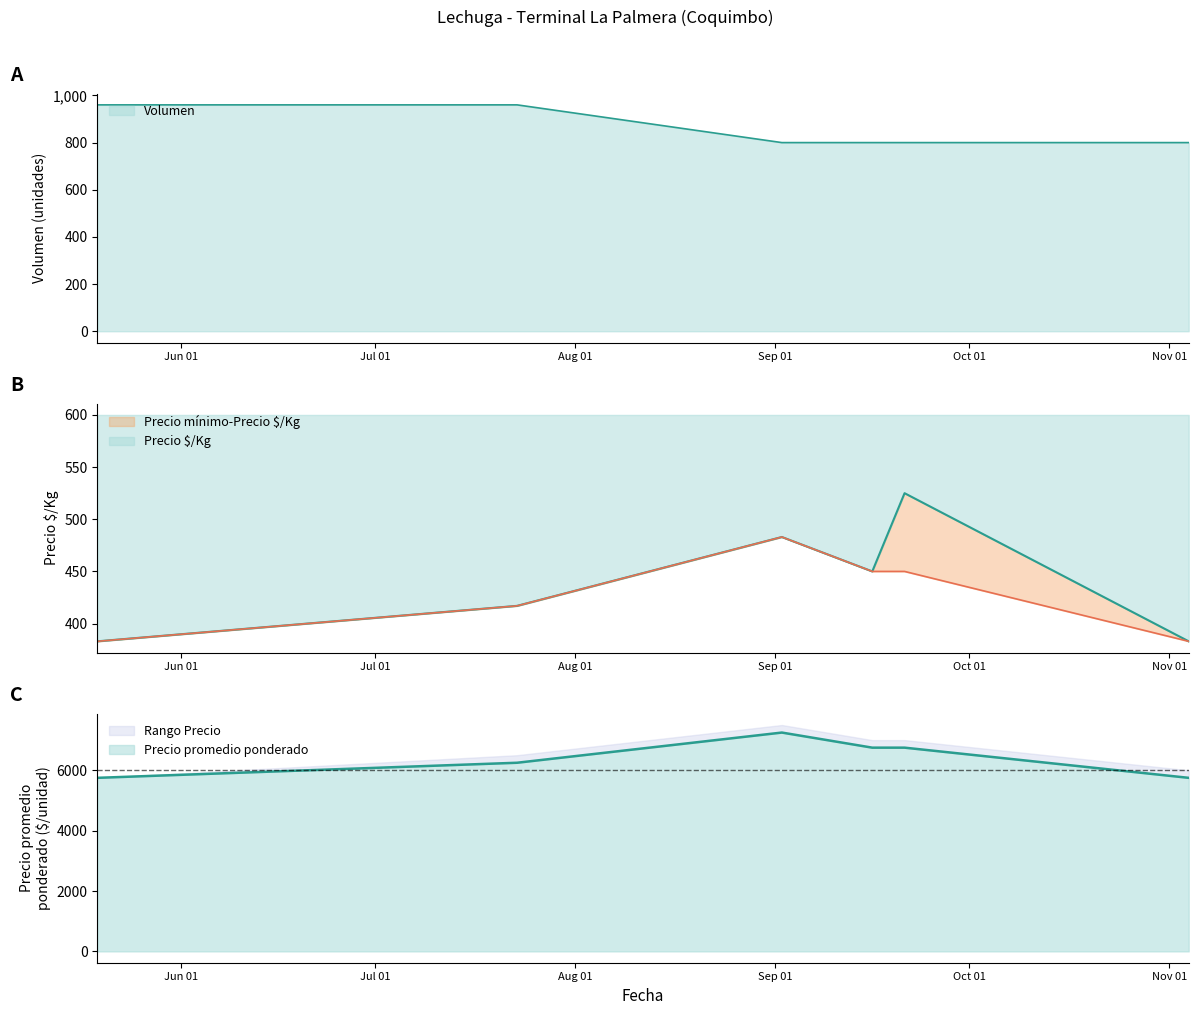

True or false: Precio maximo and Precio minimo cross at least once.

False